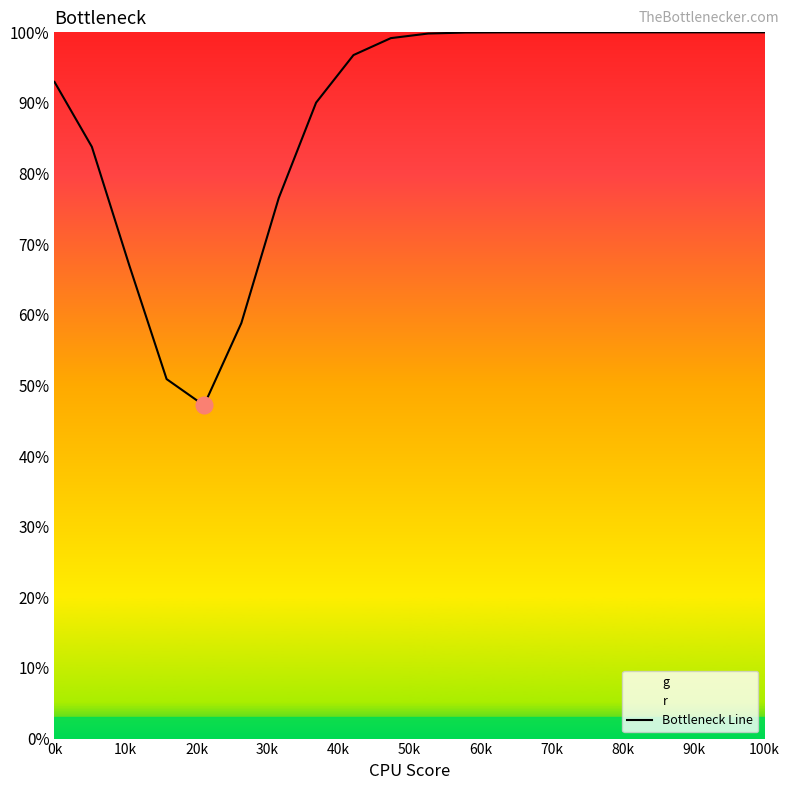

What is the minimum value for Bottleneck Line?

47.2